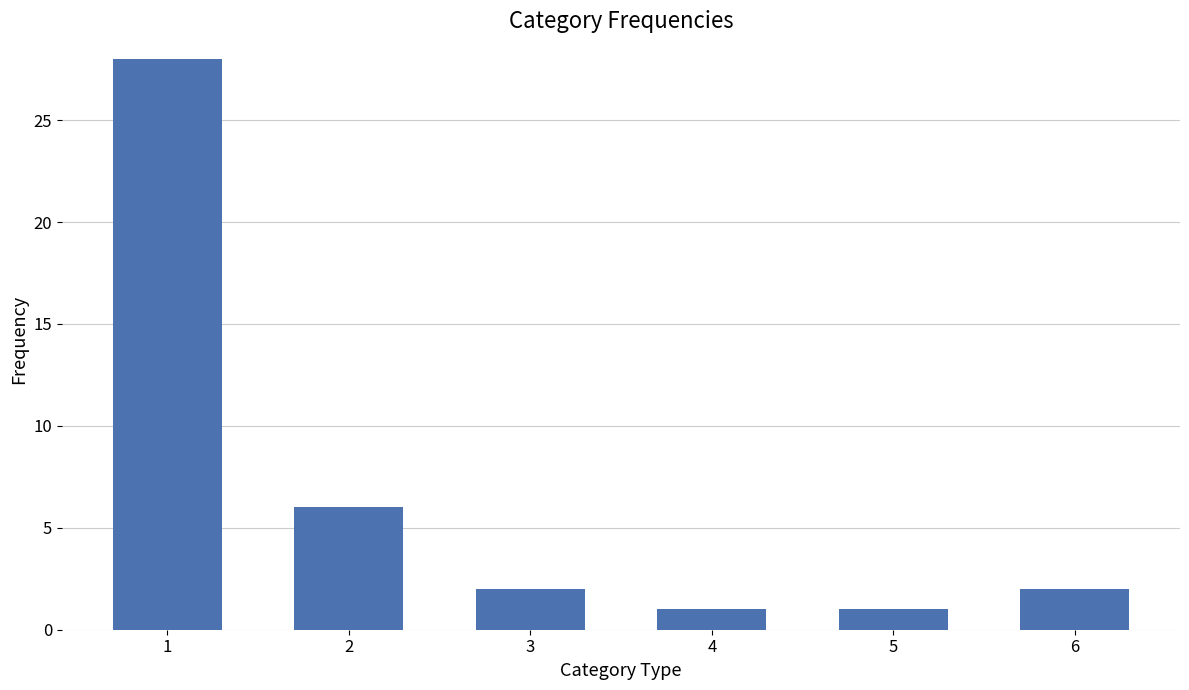

What is the value of the 6th bar from the left?

2